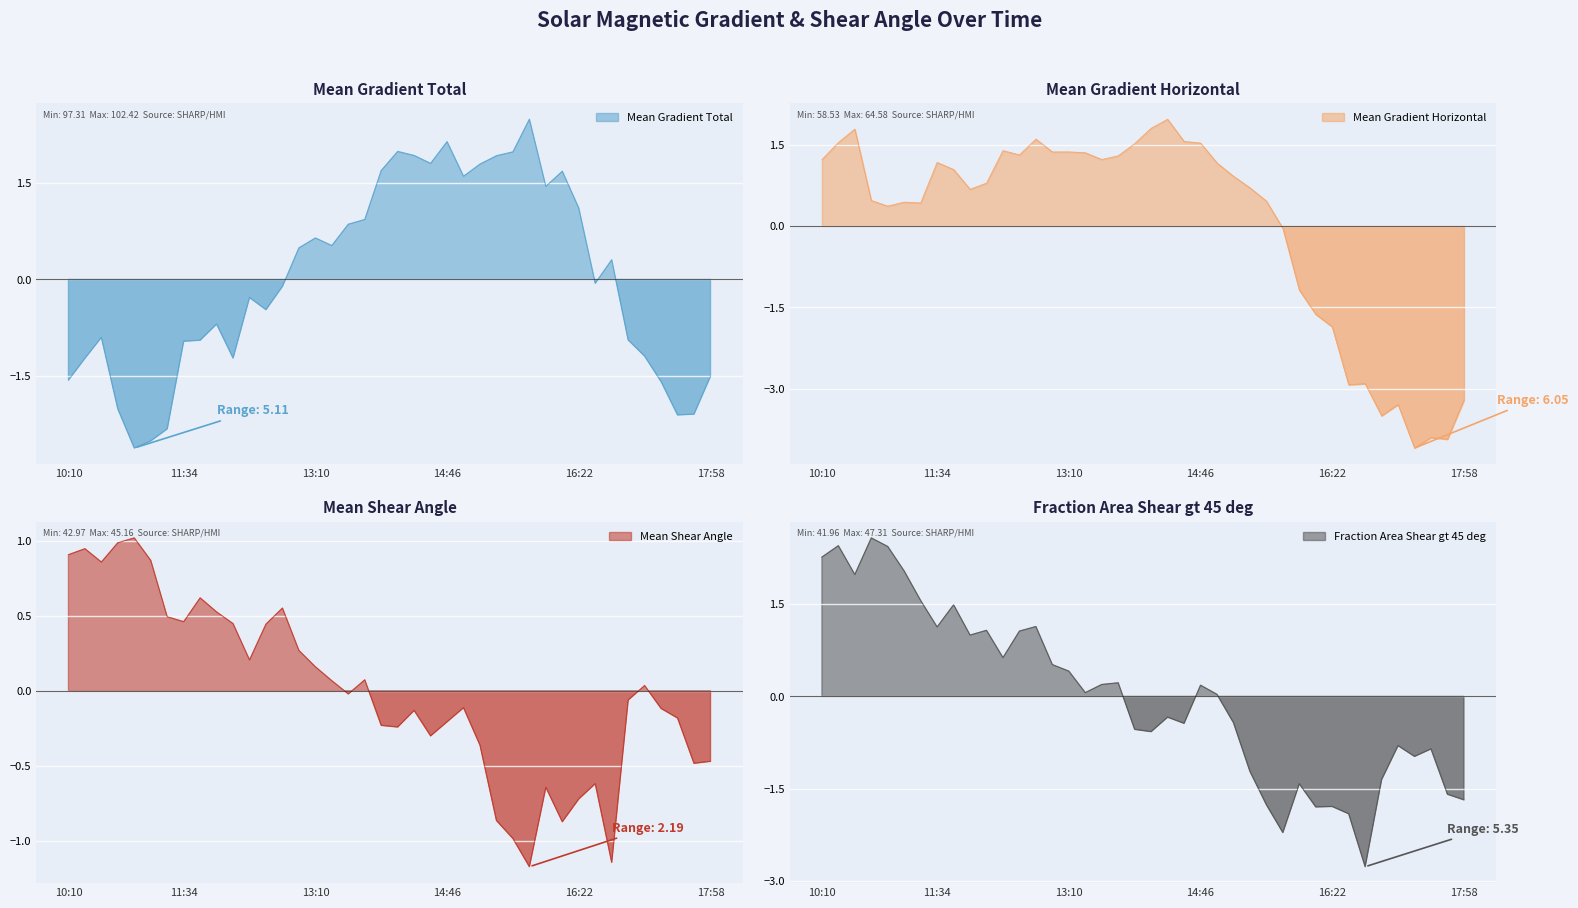

Where does the Mean Gradient Total series first go above 0?

2014/05/05 12:58